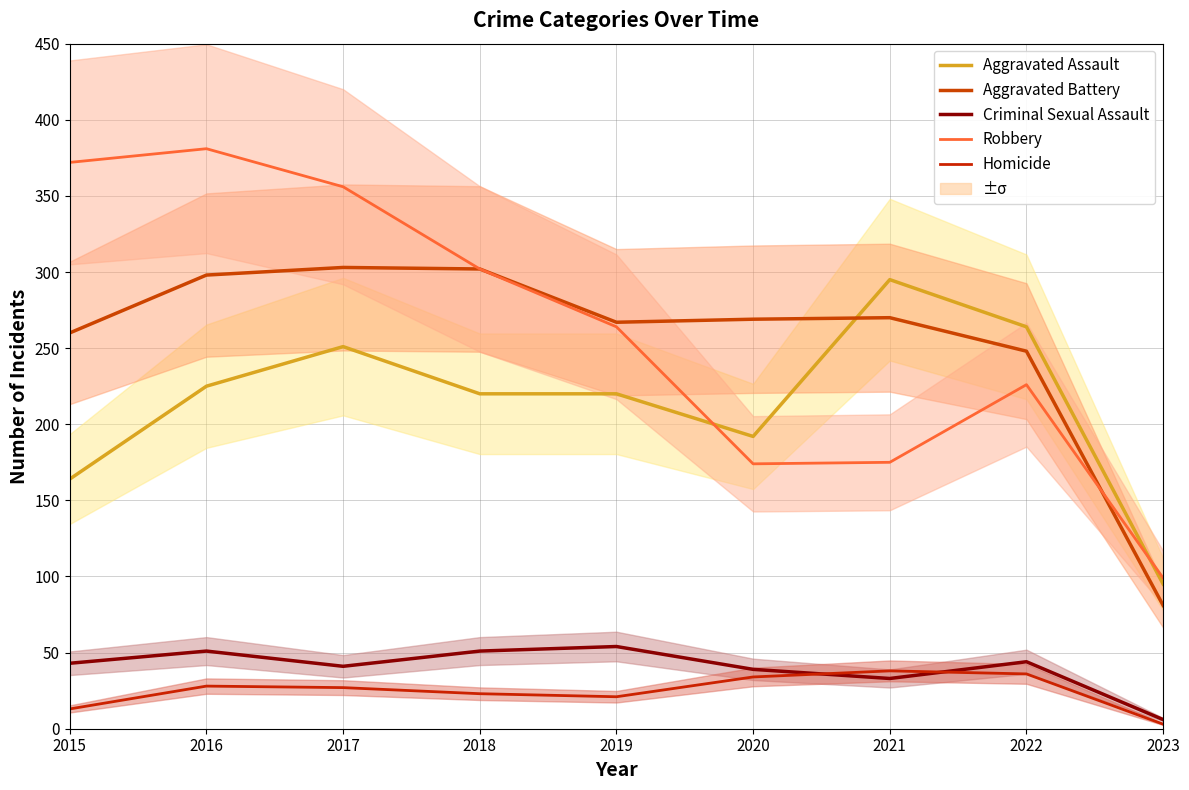

Does the chart have visible grid lines?

Yes